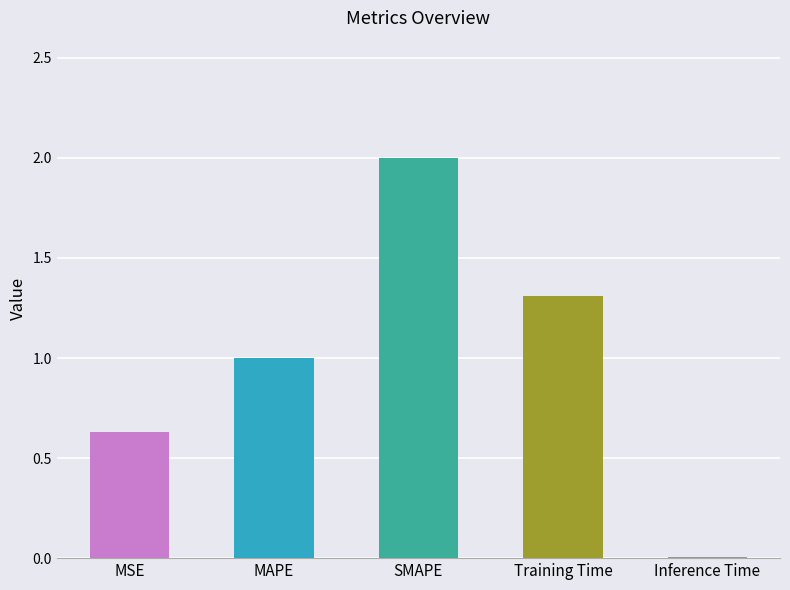

Is it true that the value at Training Time is 1.3?

True